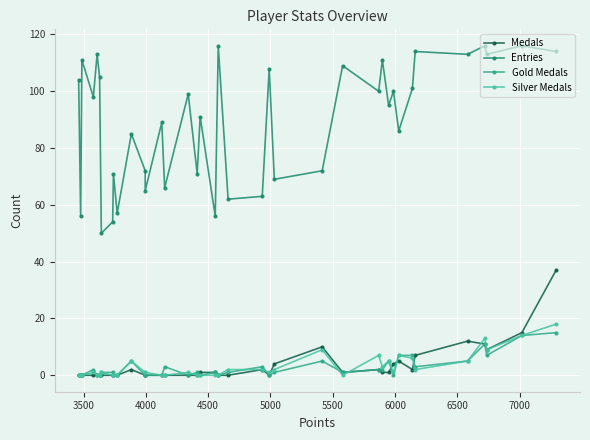

How many data points in Medals are less than 1?

19